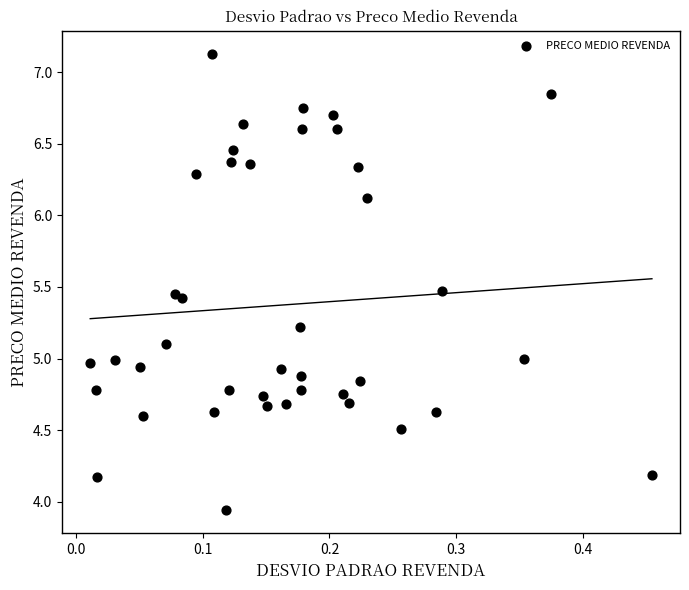

What is the range of X values (max minus min)?

0.4